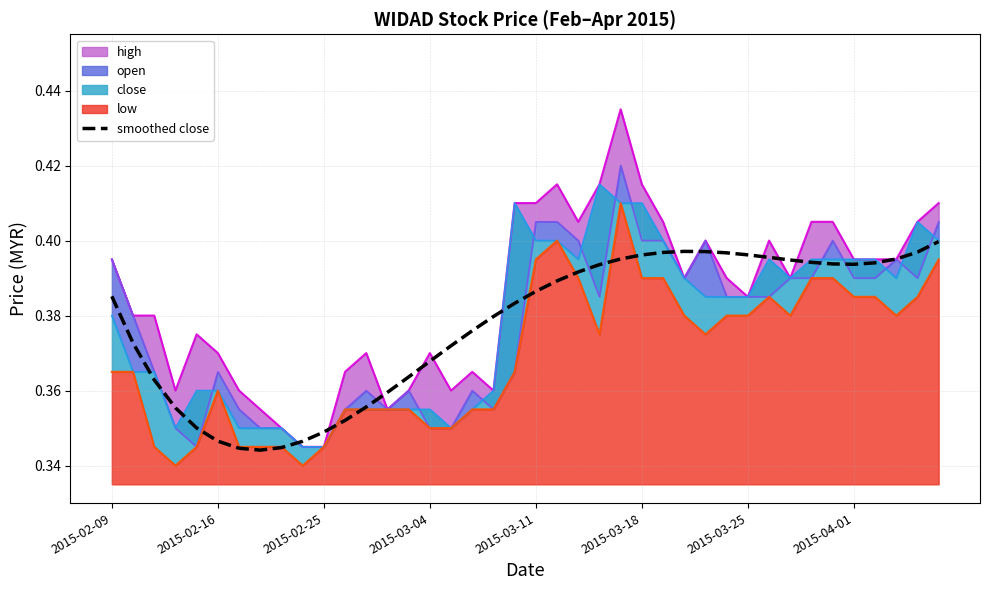

How many interior local peaks (higher than both neighbors) does the data have?

1